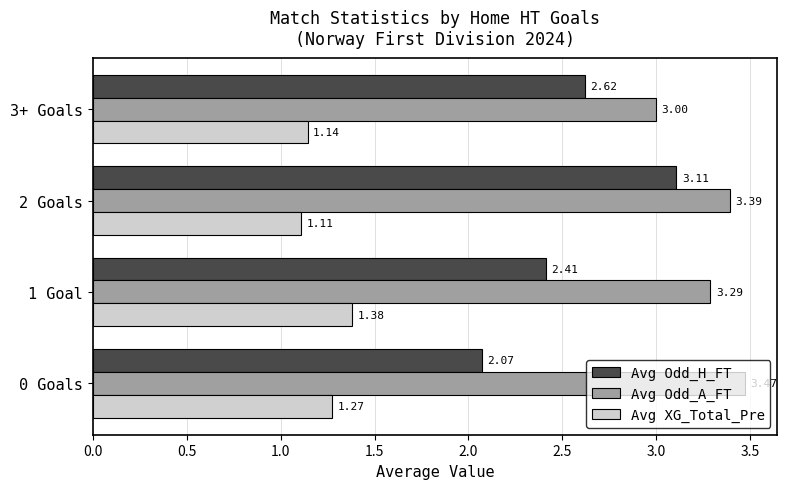

What is the sum of the Avg Odd_H_FT values at 3+ Goals and 2 Goals?

5.7